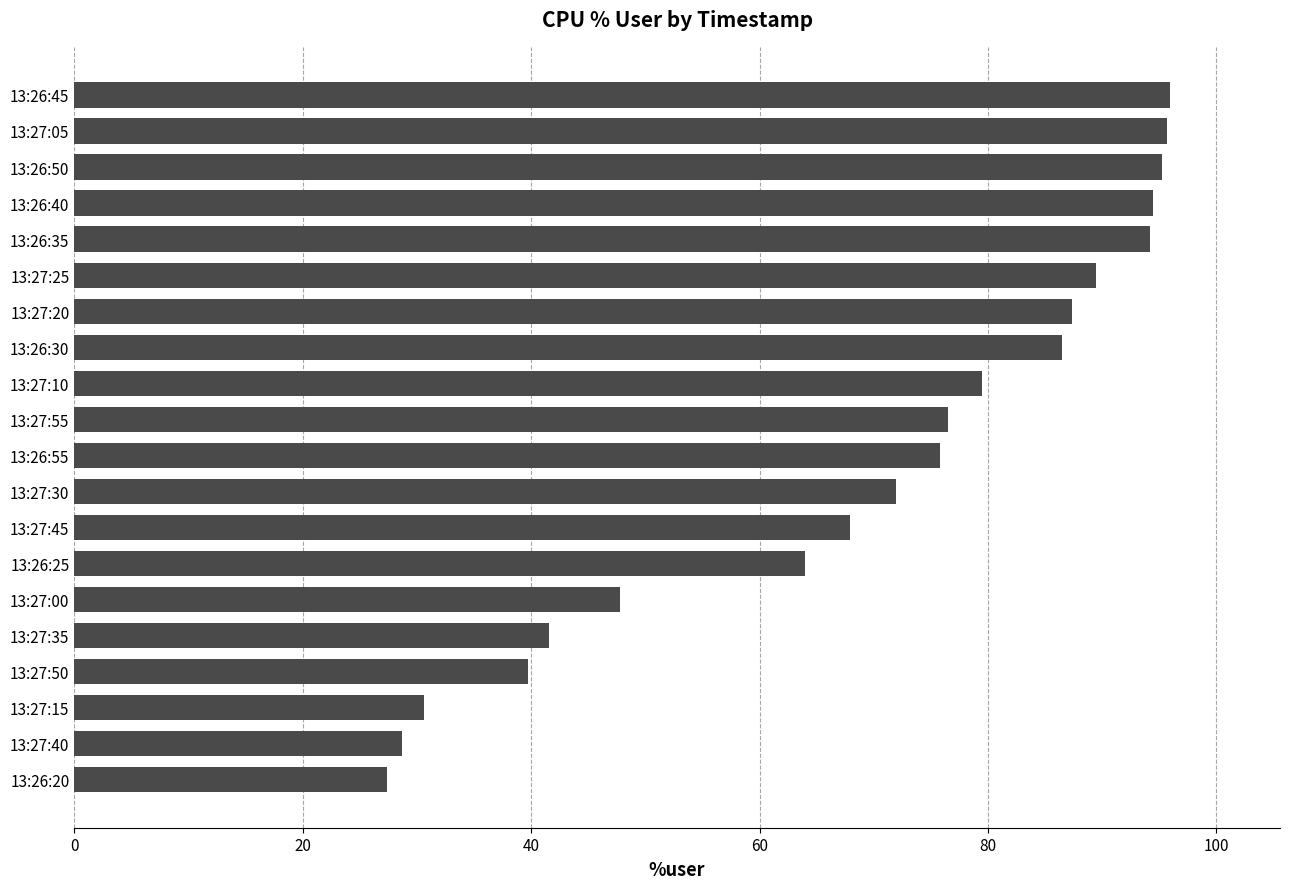

Which category has the lowest value across all series?

13:26:20